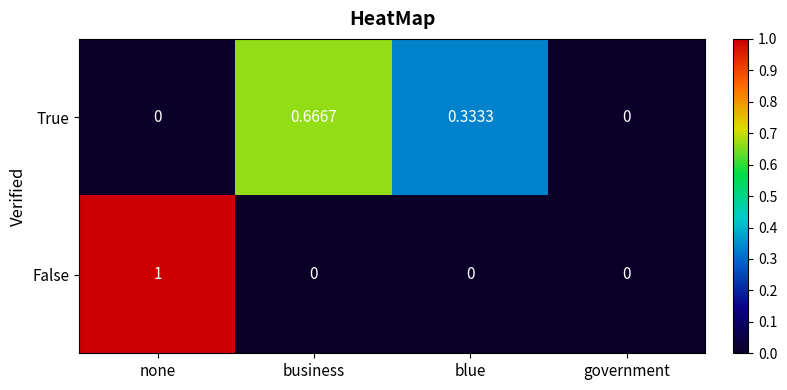

Which category has the highest value across all series?

none